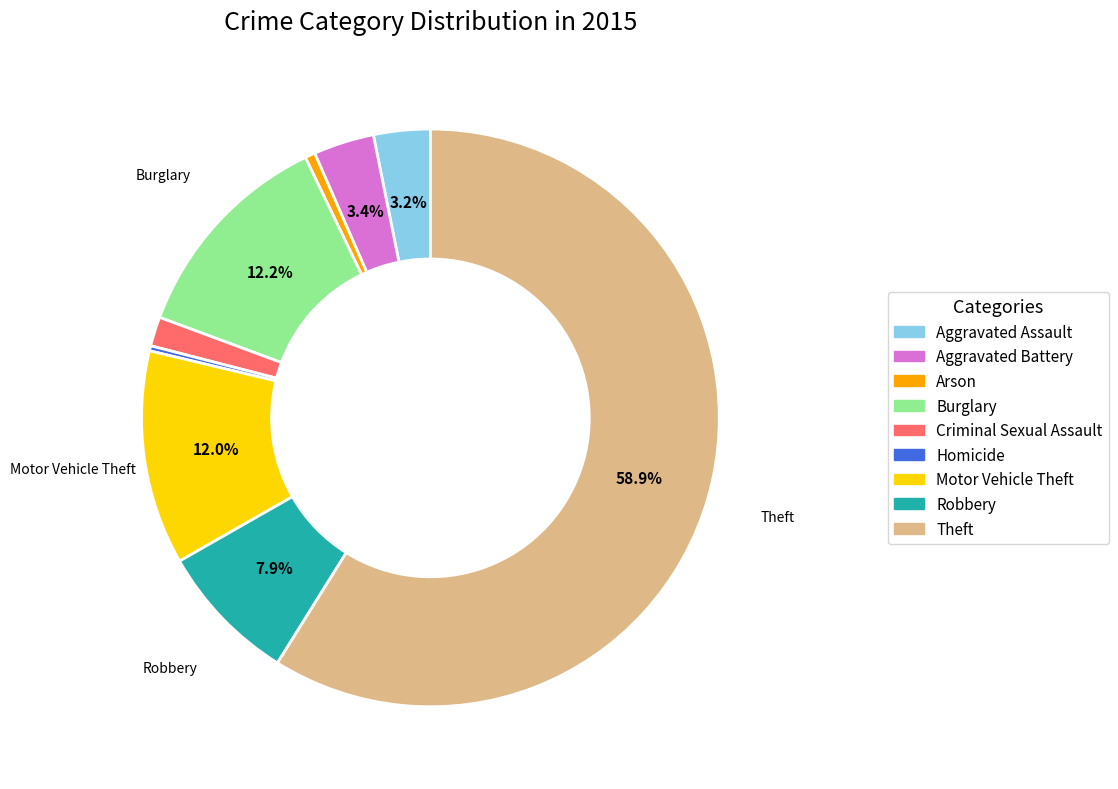

Between Burglary and Homicide, which is larger?

Burglary